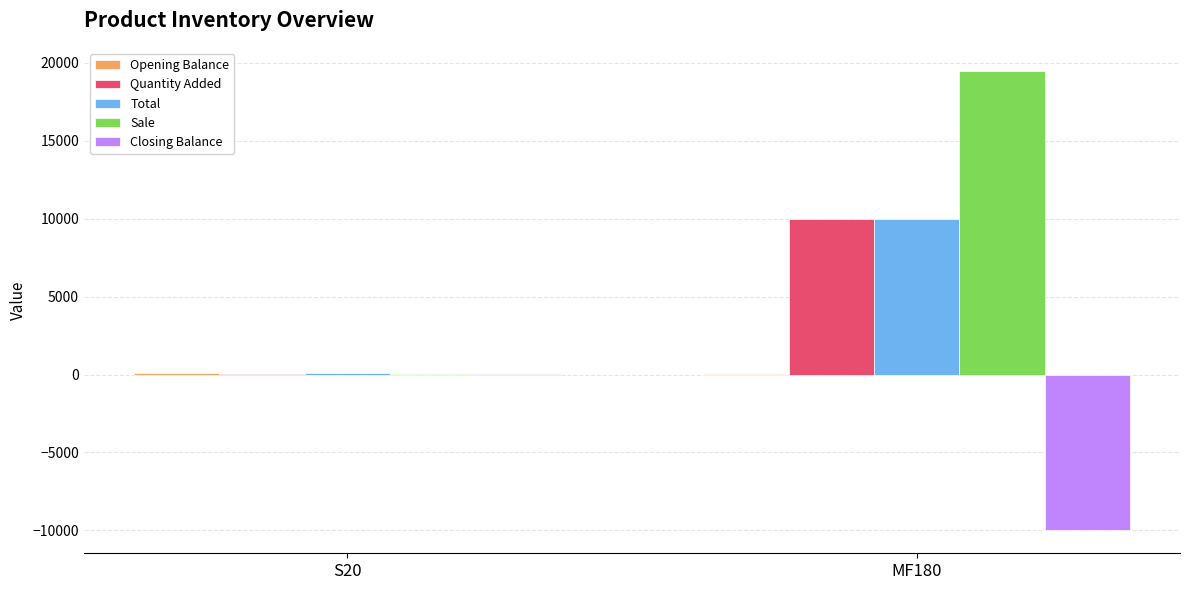

What is the highest value of the Quantity Added series?

10000